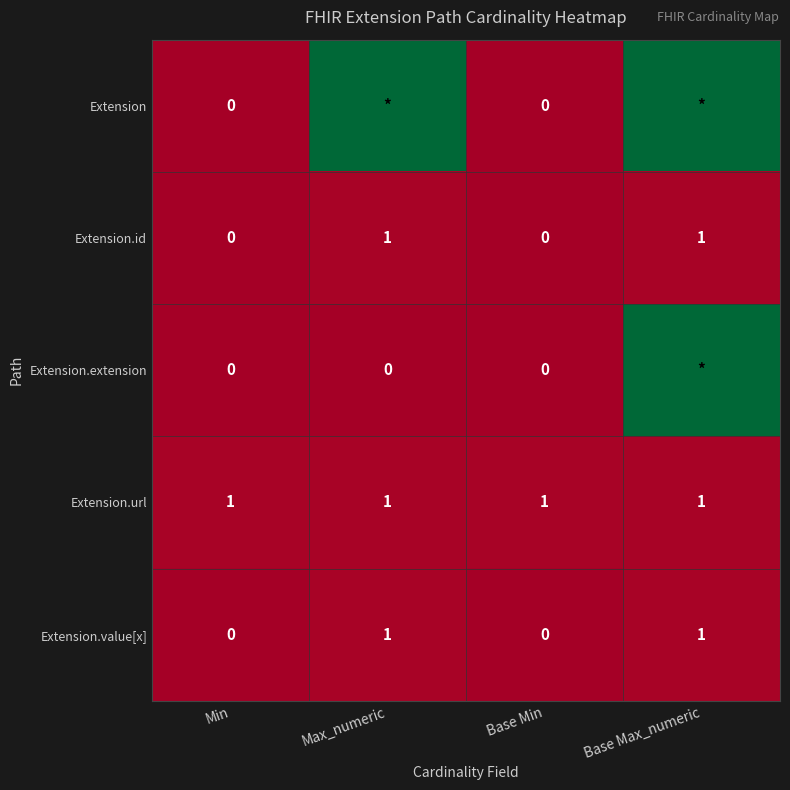

The Extension.id series shows 0 at Min. True or false?

True